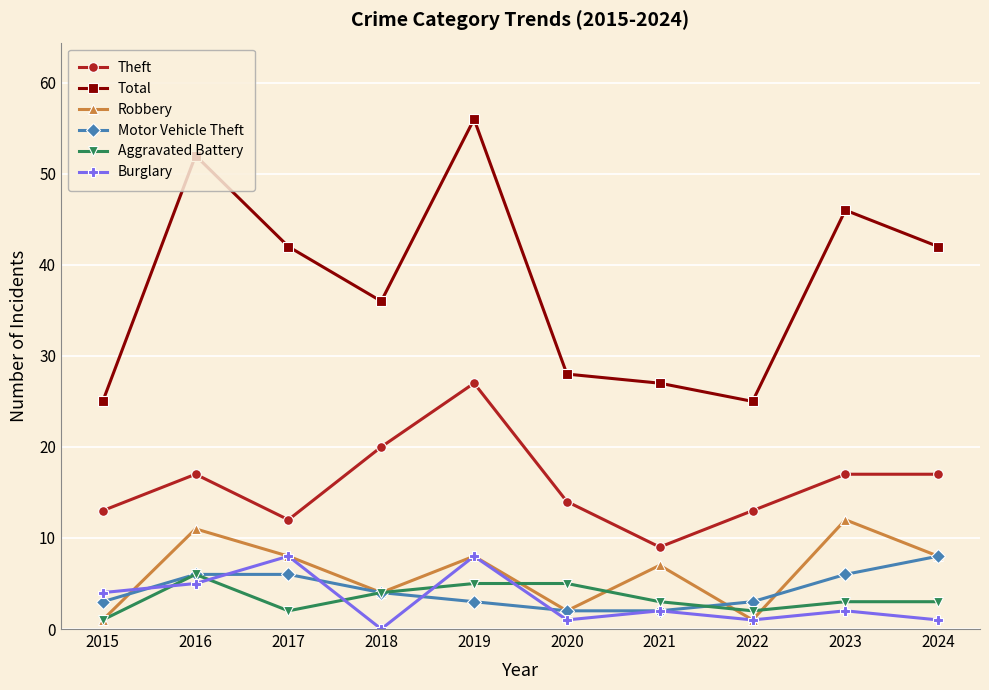

Where is the first local maximum for Aggravated Battery?

2016